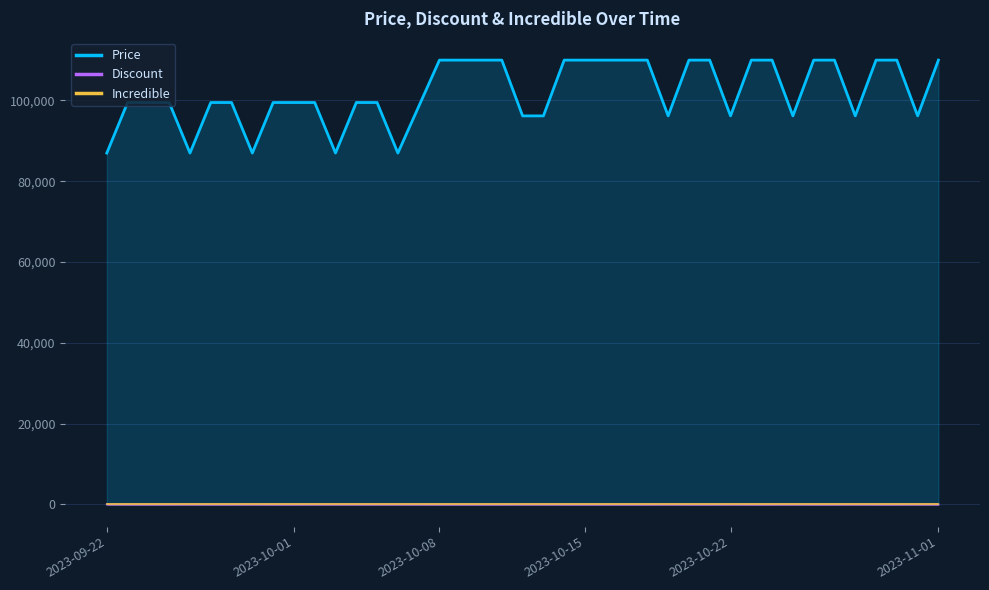

What is the label of the 20th point from the right?

2023-10-13